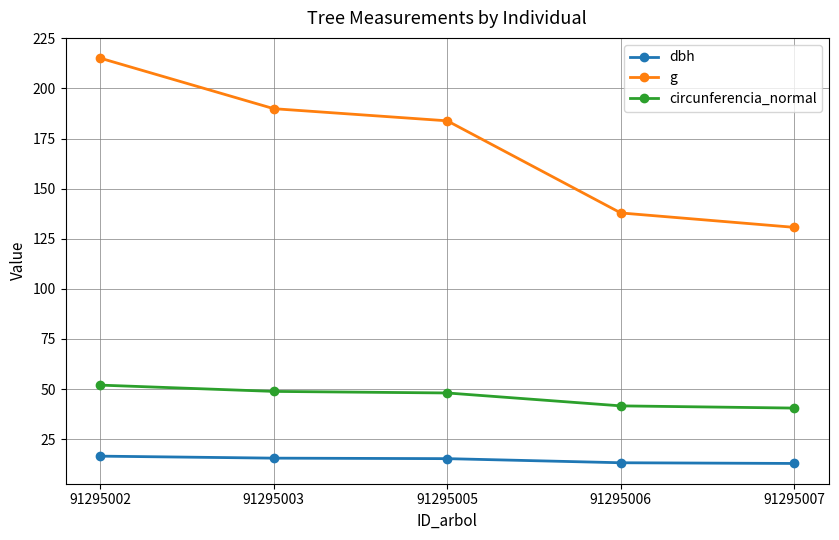

Rank the series at 91295005 from highest to lowest value.

g, circunferencia_normal, dbh